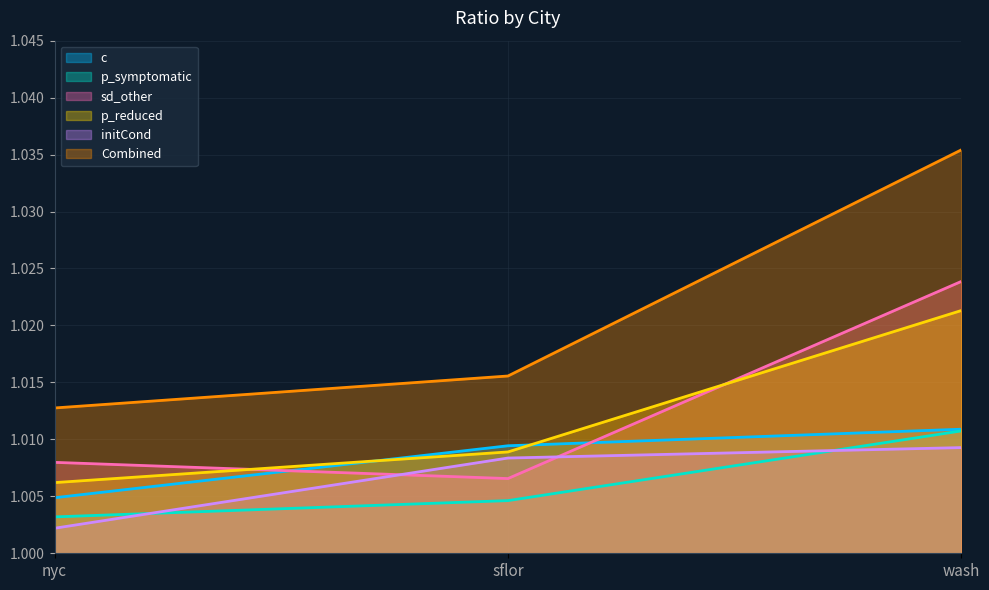

Reading left to right, transcribe all the data shown in this chart.

c: 1.0	1.0	1.0
p_symptomatic: 1.0	1.0	1.0
sd_other: 1.0	1.0	1.0
p_reduced: 1.0	1.0	1.0
initCond: 1.0	1.0	1.0
Combined: 1.0	1.0	1.0